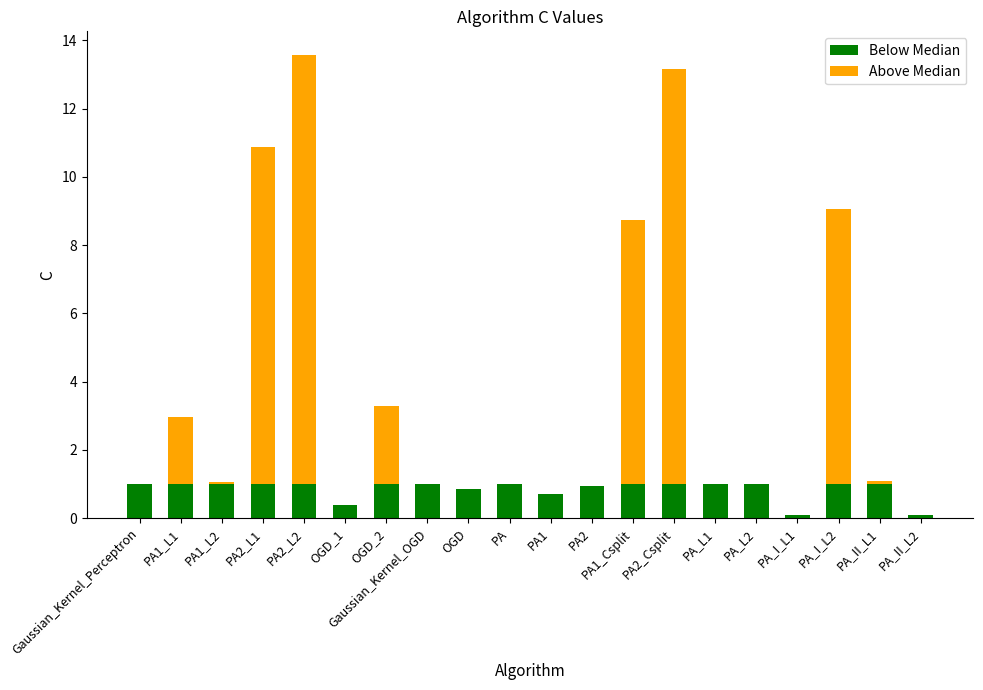

What is the total value across all series at PA2_L1?

10.9